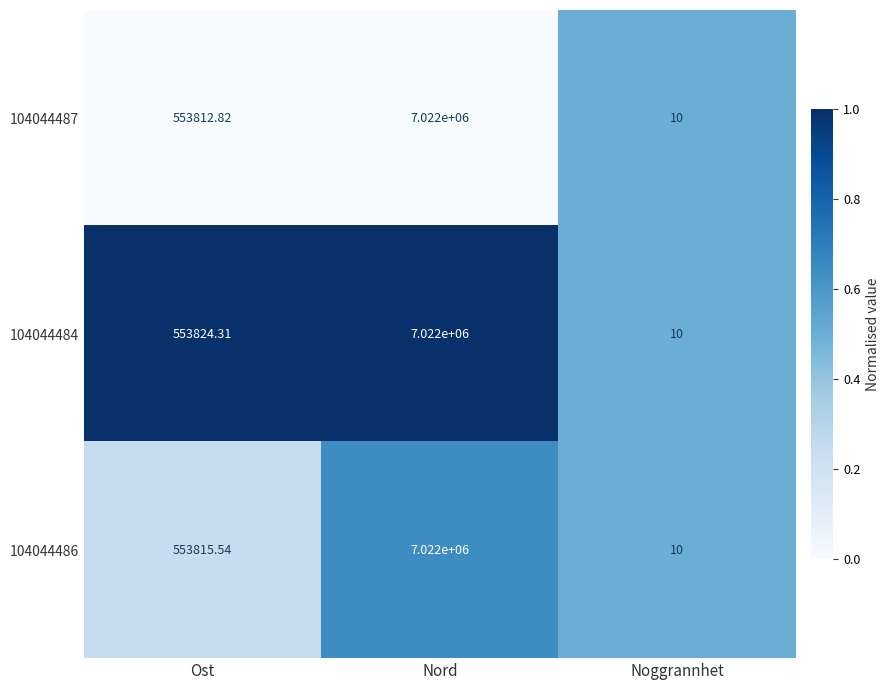

At which label is 104044486 closest to 3511005?

Ost